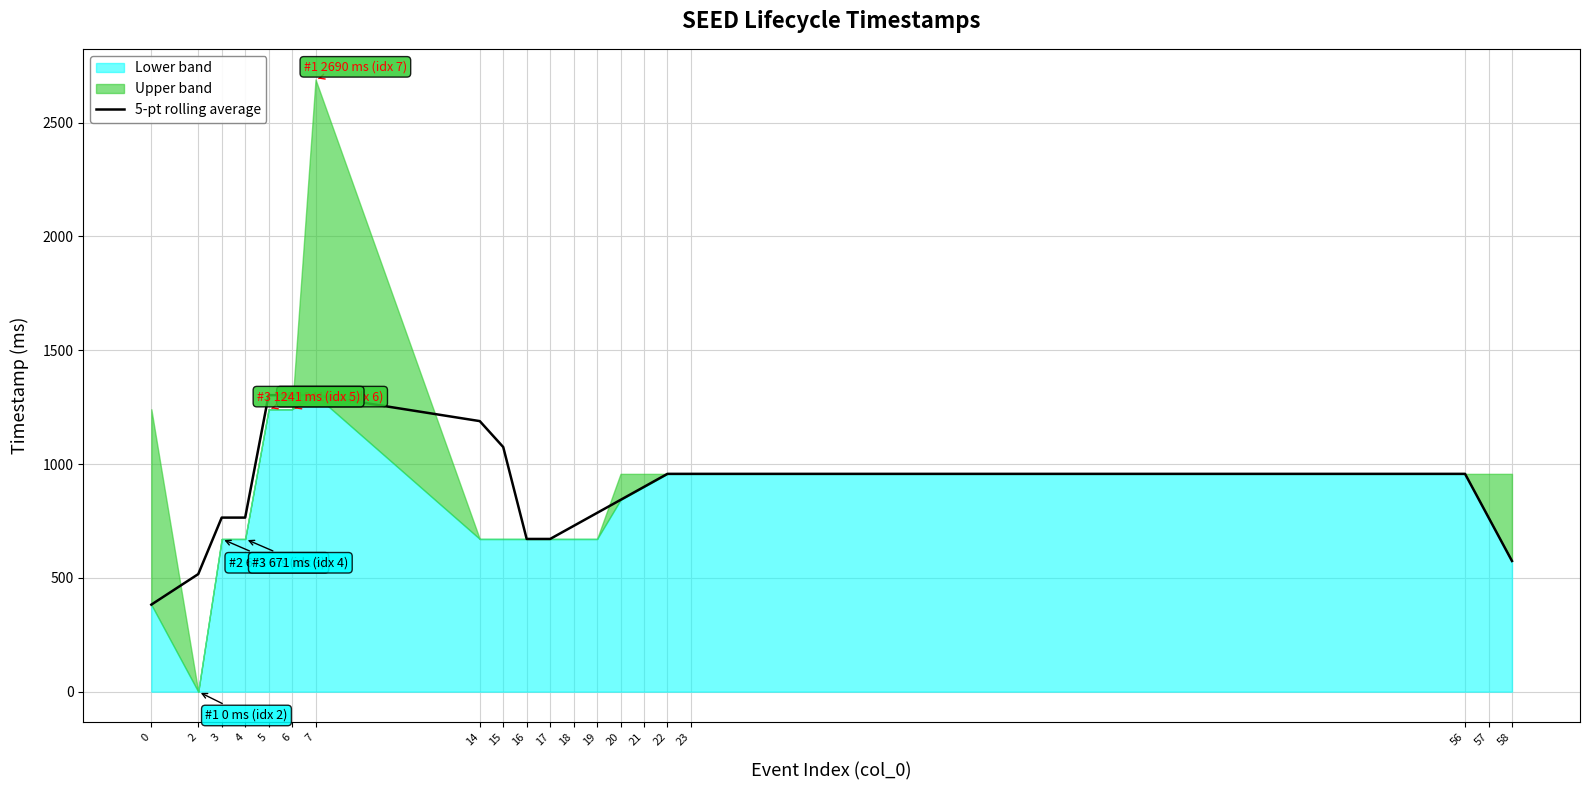

Where is the first local maximum?

5